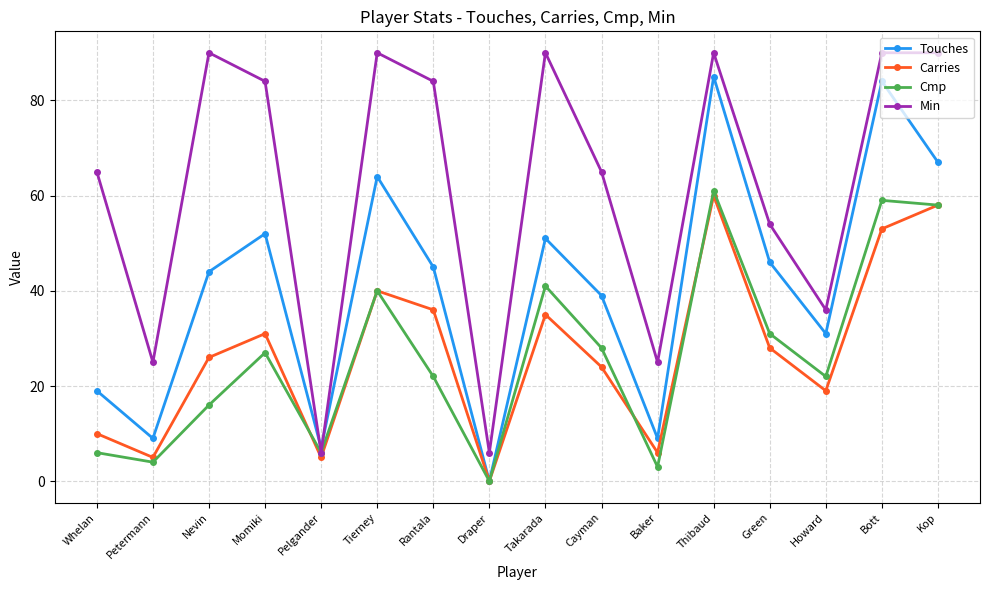

What is the sum of all Min values?

990